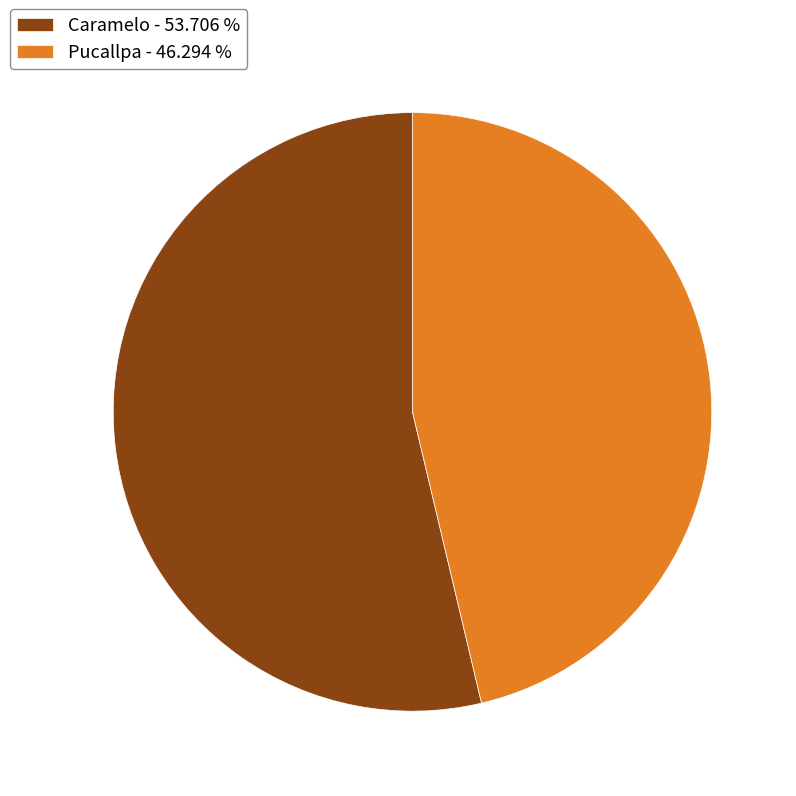

Which has a higher value, Pucallpa - 46.294 % or Caramelo - 53.706 %?

Caramelo - 53.706 %